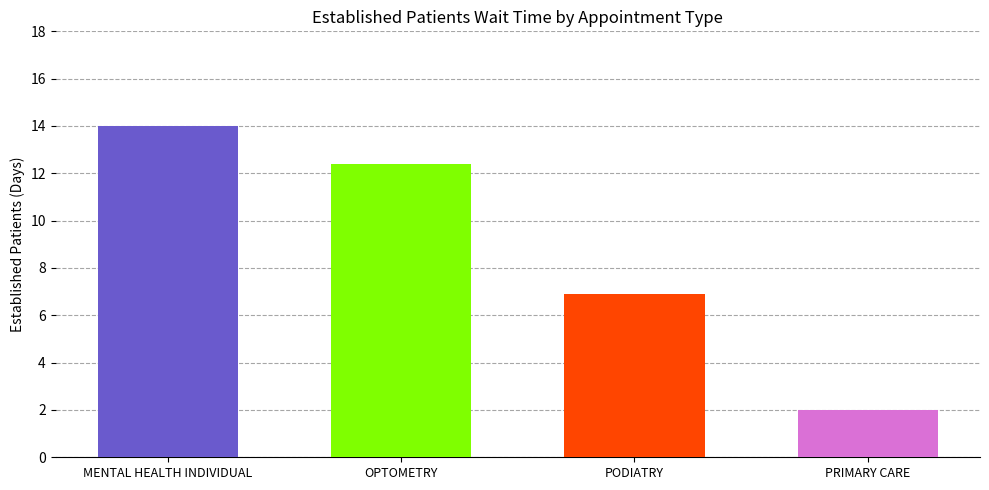

Which category has the highest value across all series?

MENTAL HEALTH INDIVIDUAL